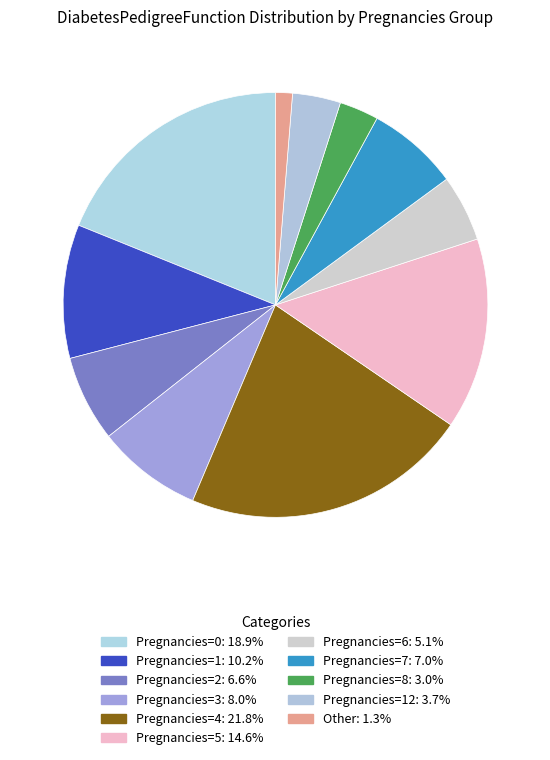

Does any single category account for the majority?

No